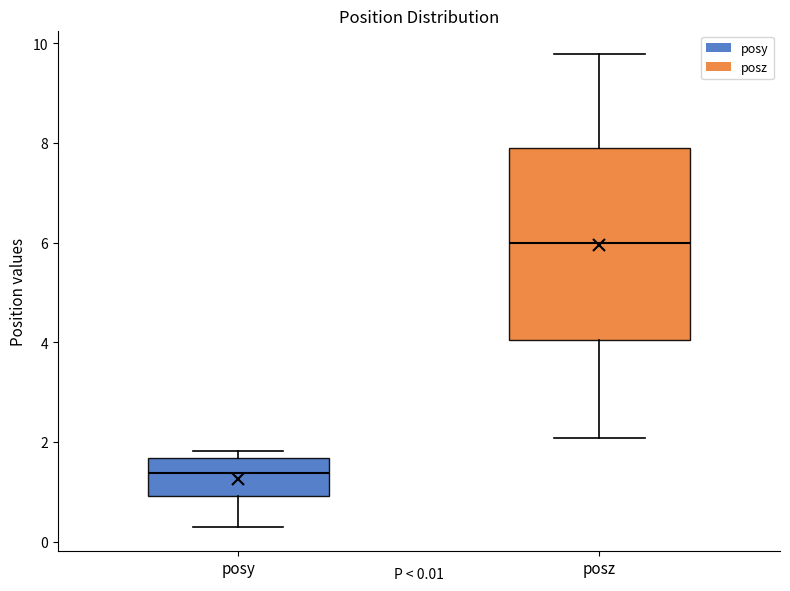

Which box's median line is the lowest?

posy